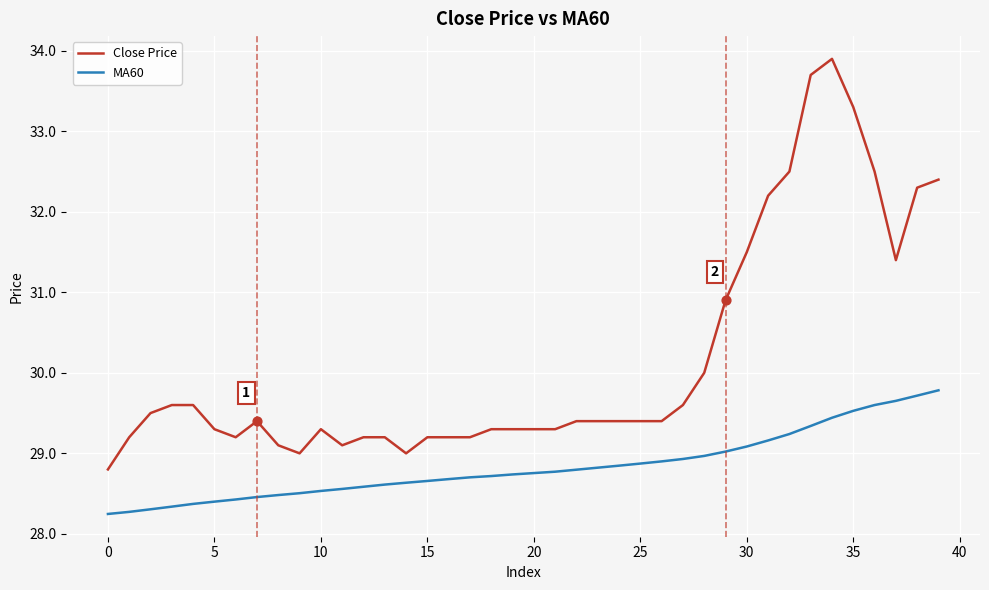

Which series has the largest total across all categories?

Close Price